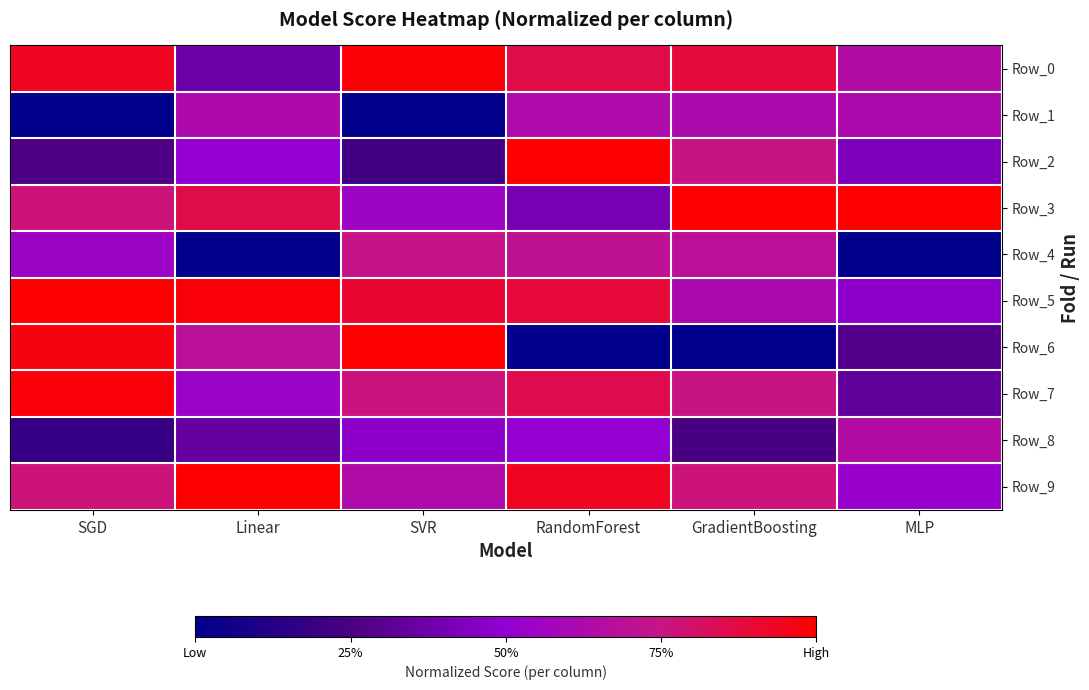

Reading left to right, transcribe all the data shown in this chart.

Row_0: SGD=0.9	Linear=0.4	SVR=1.0	RandomForest=0.9	GradientBoosting=0.9	MLP=0.6
Row_1: SGD=0.0	Linear=0.6	SVR=0.0	RandomForest=0.6	GradientBoosting=0.6	MLP=0.6
Row_2: SGD=0.3	Linear=0.5	SVR=0.2	RandomForest=1.0	GradientBoosting=0.7	MLP=0.4
Row_3: SGD=0.8	Linear=0.9	SVR=0.5	RandomForest=0.4	GradientBoosting=1.0	MLP=1.0
Row_4: SGD=0.5	Linear=0.0	SVR=0.7	RandomForest=0.7	GradientBoosting=0.7	MLP=0.0
Row_5: SGD=1.0	Linear=1.0	SVR=0.9	RandomForest=0.9	GradientBoosting=0.6	MLP=0.5
Row_6: SGD=1.0	Linear=0.7	SVR=1.0	RandomForest=0.0	GradientBoosting=0.0	MLP=0.3
Row_7: SGD=1.0	Linear=0.5	SVR=0.8	RandomForest=0.9	GradientBoosting=0.8	MLP=0.3
Row_8: SGD=0.2	Linear=0.3	SVR=0.5	RandomForest=0.5	GradientBoosting=0.2	MLP=0.6
Row_9: SGD=0.8	Linear=1.0	SVR=0.6	RandomForest=0.9	GradientBoosting=0.8	MLP=0.5